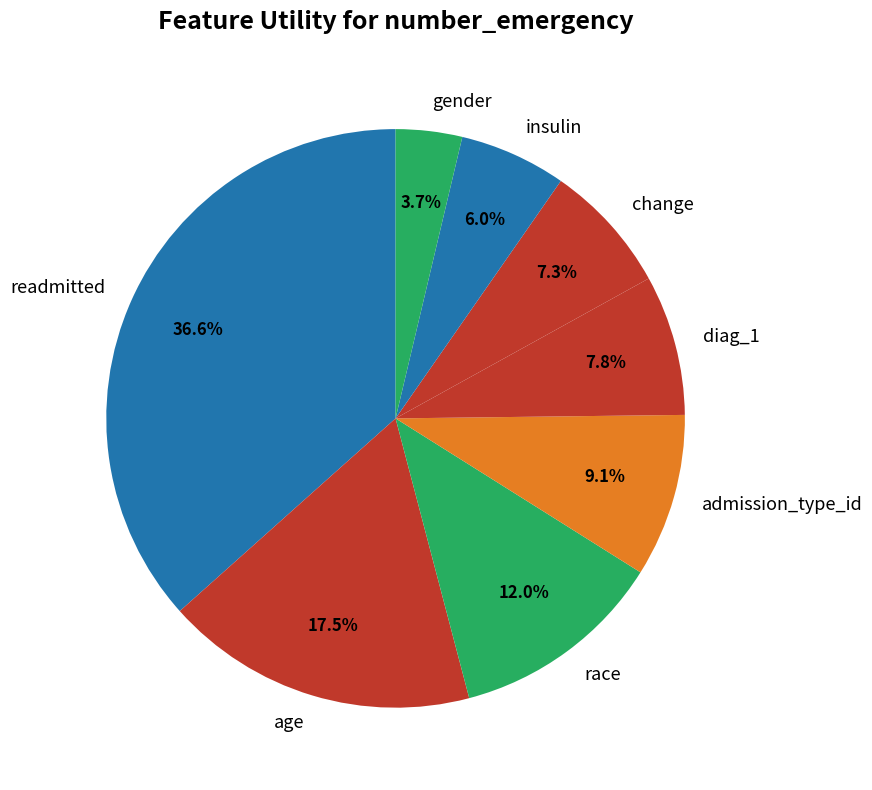

What percentage is the admission_type_id slice, to the nearest percent?

9%